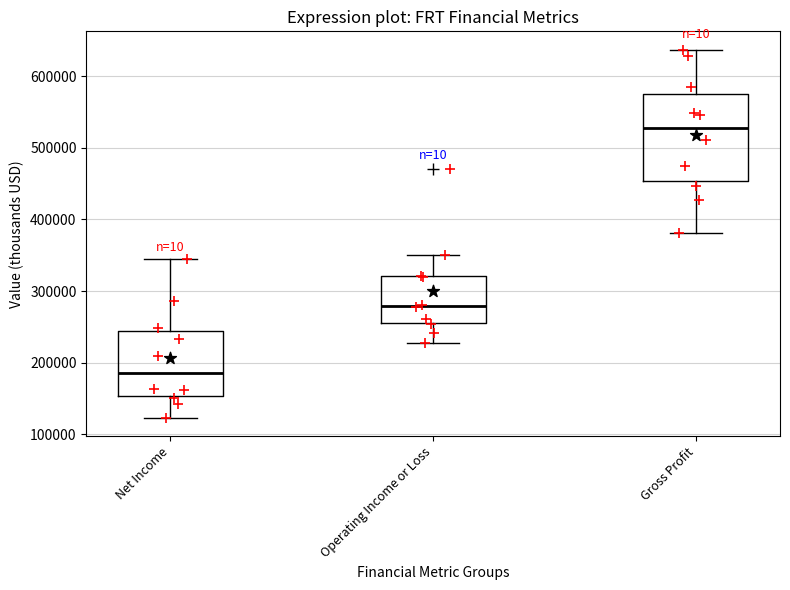

Where is the upper edge of the box for Gross Profit on the y-axis? The values are not printed on the chart, so give them approximately, as read against the axis.

580000